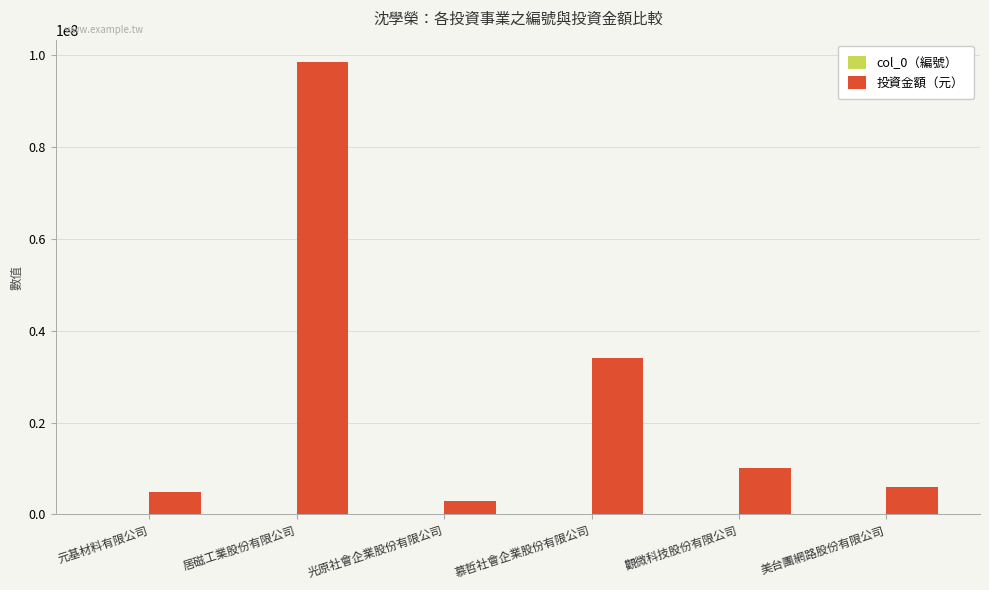

At which label is 投資金額（元） closest to 50750000?

慕哲社會企業股份有限公司